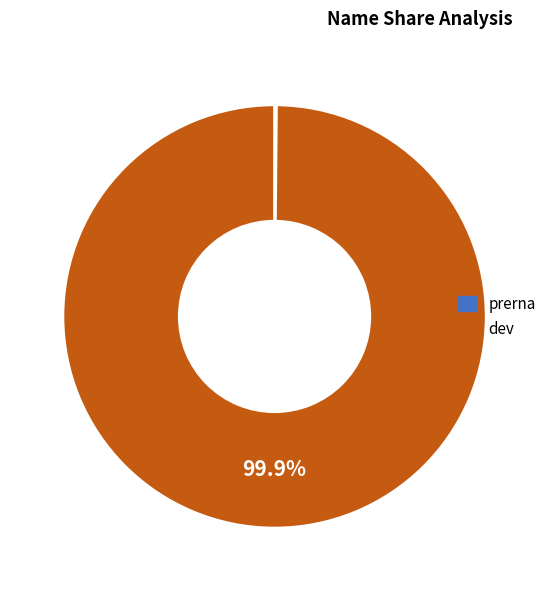

Which slice represents more than half of the pie?

dev